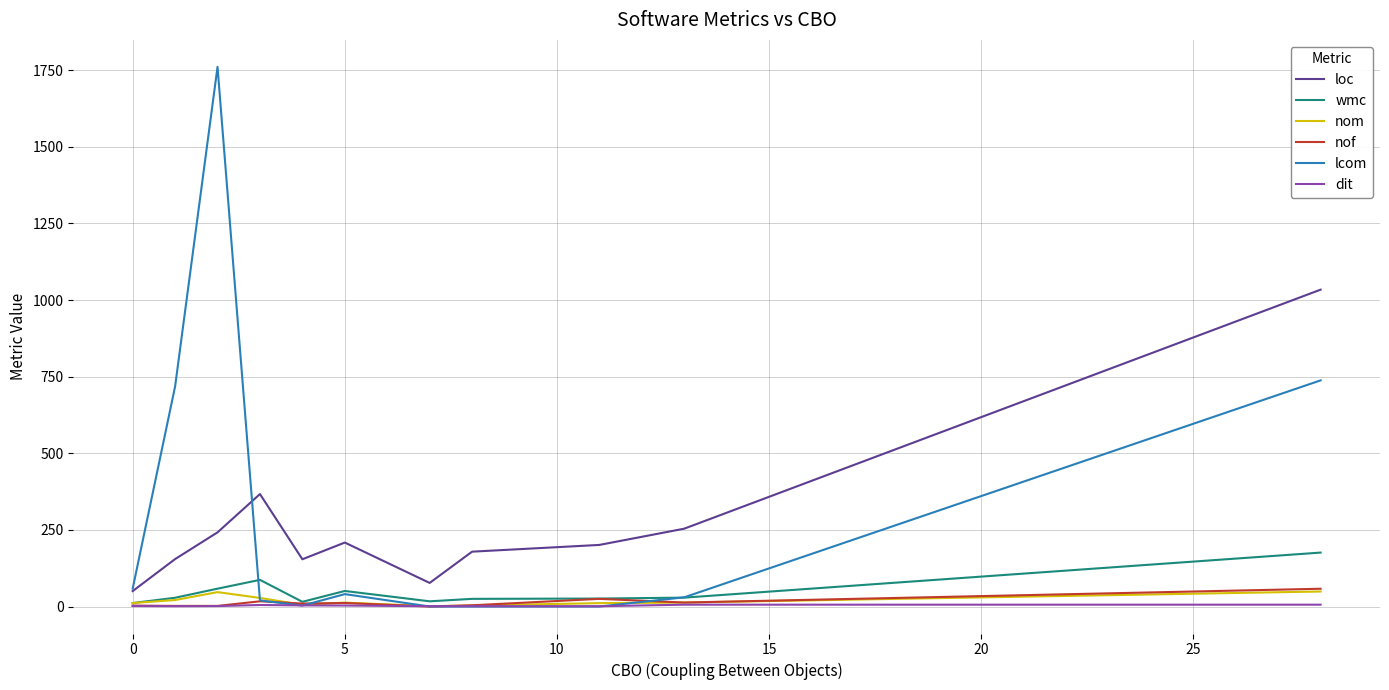

Which series has the largest total across all categories?

lcom